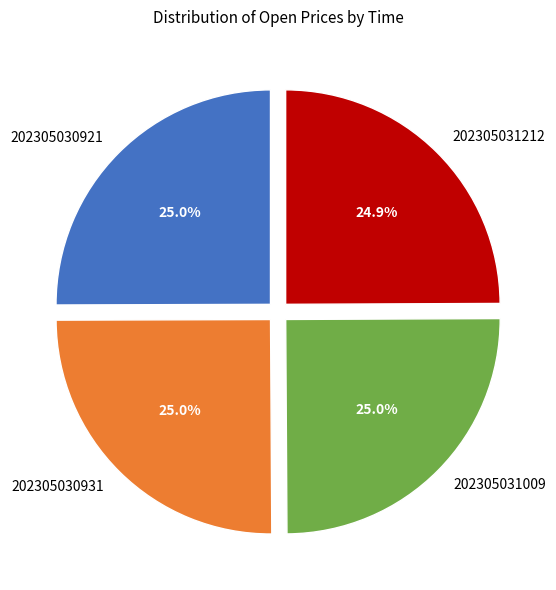

Approximately how many times larger is the value at 202305031212 compared to 202305031009?

1.0